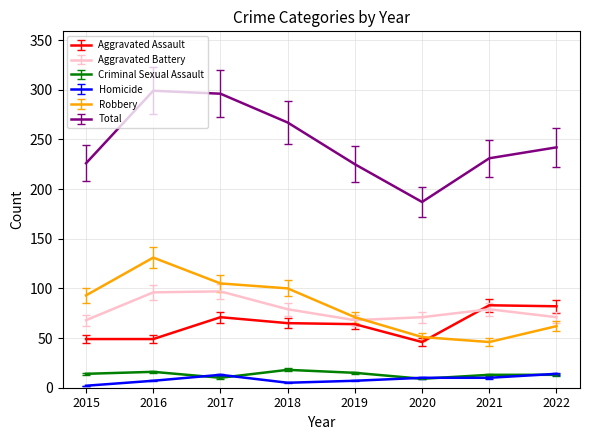

At which category does the chart reach its peak across all series?

2016